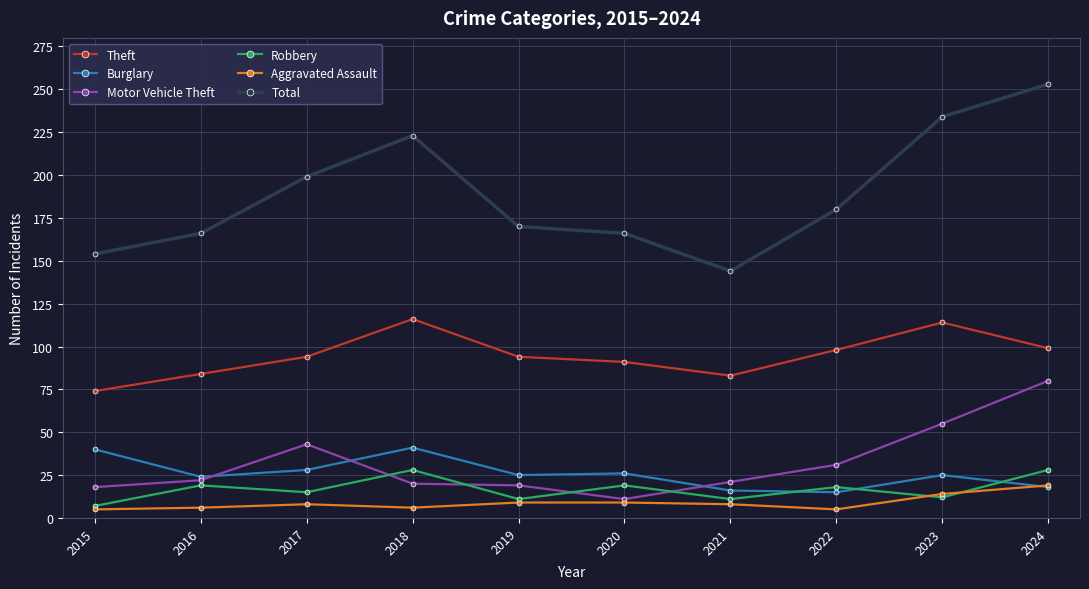

What is the lowest value of the Motor Vehicle Theft series?

11